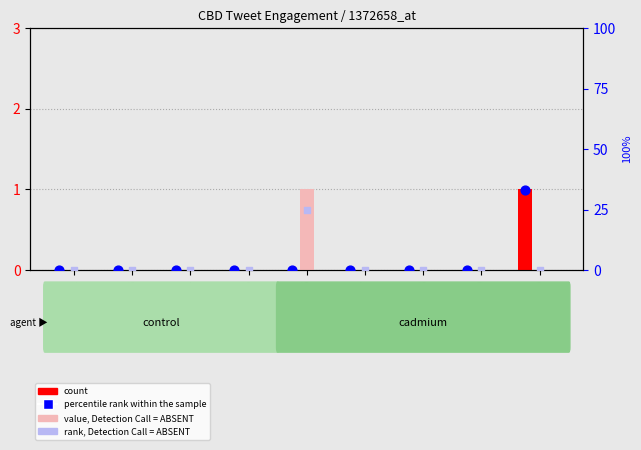

At which category is the sum across all series the highest?

GSM197839b